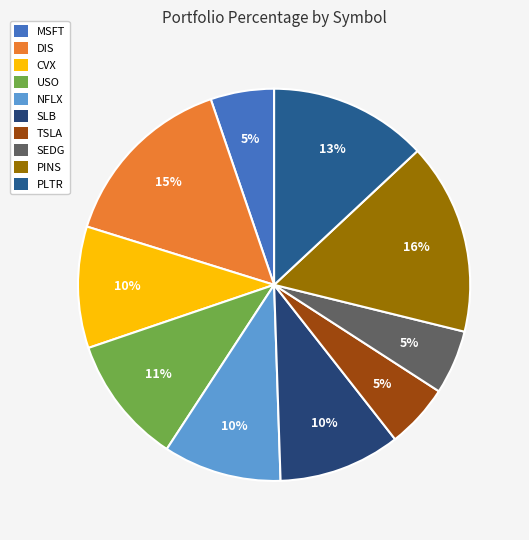

How many segments does this pie chart have?

10